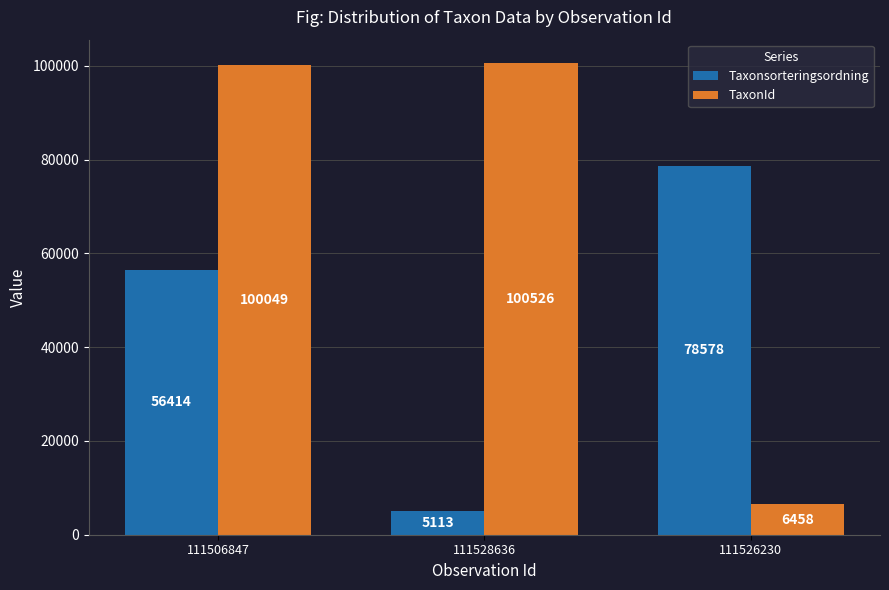

Which series changed the most between 111506847 and 111528636?

Taxonsorteringsordning